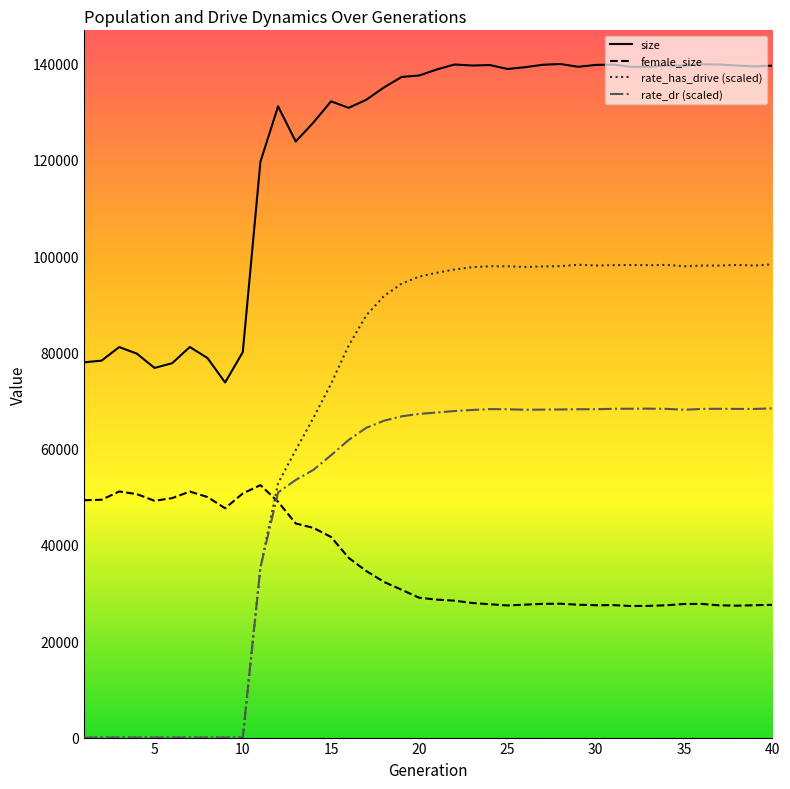

Reading left to right, what are all the values shown in this chart?

size: 77934.0	78285.0	81101.0	79738.0	76769.0	77756.0	81120.0	78823.0	73753.0	80046.0	119601.0	131097.0	123785.0	127732.0	132135.0	130790.0	132471.0	135030.0	137200.0	137511.0	138760.0	139787.0	139574.0	139671.0	138854.0	139230.0	139734.0	139889.0	139307.0	139702.0	139773.0	139286.0	139318.0	139568.0	139543.0	139836.0	139791.0	139562.0	139385.0	139549.0
female_size: 49292.0	49395.0	51110.0	50563.0	49177.0	49732.0	51093.0	49966.0	47630.0	50701.0	52432.0	48980.0	44461.0	43558.0	41673.0	37317.0	34587.0	32328.0	30691.0	29040.0	28654.0	28429.0	27954.0	27689.0	27446.0	27608.0	27774.0	27799.0	27592.0	27488.0	27510.0	27323.0	27353.0	27476.0	27743.0	27761.0	27467.0	27396.0	27491.0	27560.0
rate_has_drive (scaled): 0.0	0.0	0.0	0.0	0.0	0.0	0.0	0.0	0.0	0.0	35327.4	52829.5	59706.9	66367.4	73471.8	81409.8	87705.6	91702.6	94278.2	95743.9	96542.3	97211.2	97700.4	97884.5	97881.2	97740.6	97853.5	97900.5	98202.9	98034.8	98115.8	98136.7	98109.5	98166.7	97890.7	98020.6	98033.5	98162.3	98030.2	98272.2
rate_dr (scaled): 0.0	0.0	0.0	0.0	0.0	0.0	0.0	0.0	0.0	0.0	35327.4	50897.4	53506.8	55599.0	58631.8	61823.0	64342.1	65804.3	66719.5	67223.4	67514.9	67823.9	68044.4	68217.7	68182.5	68083.7	68115.7	68141.6	68189.0	68195.2	68281.2	68298.0	68317.3	68271.8	68078.7	68258.1	68283.7	68257.4	68249.9	68377.7